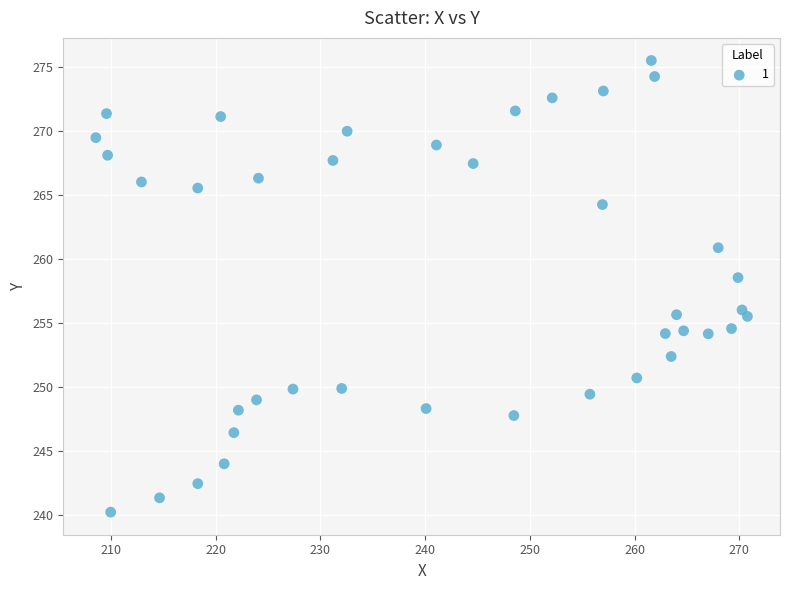

What is the range of Y values (max minus min)?

35.3